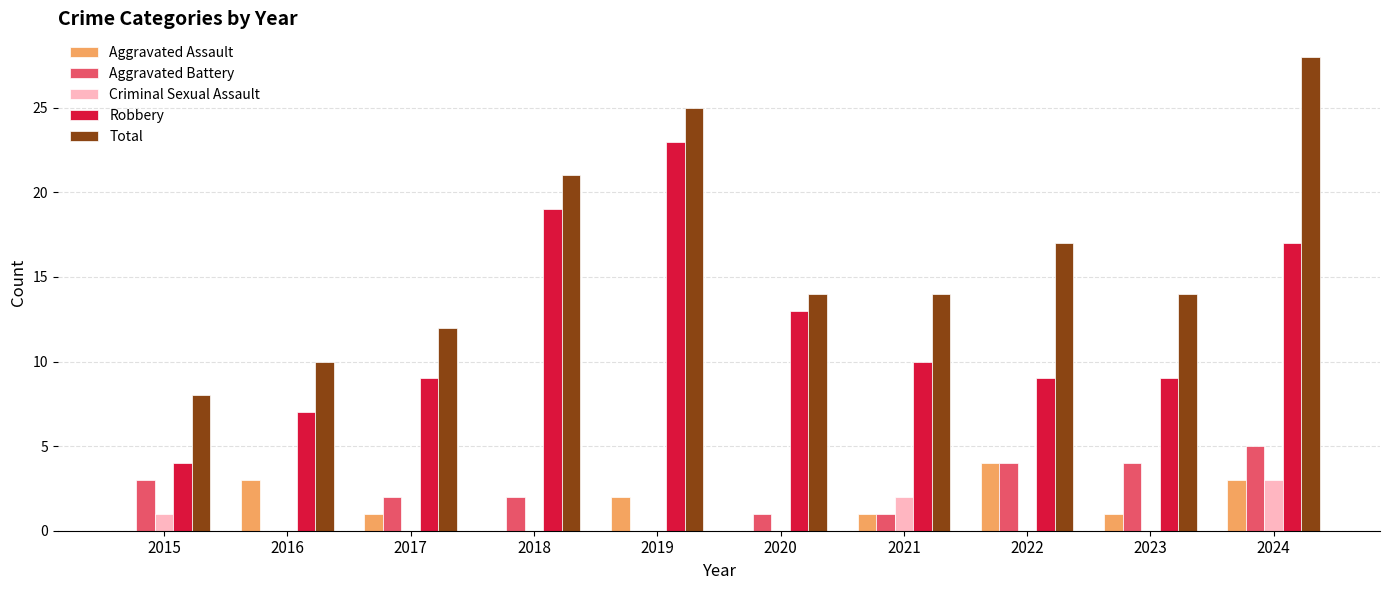

What is the approximate value of Robbery at 2019?

23